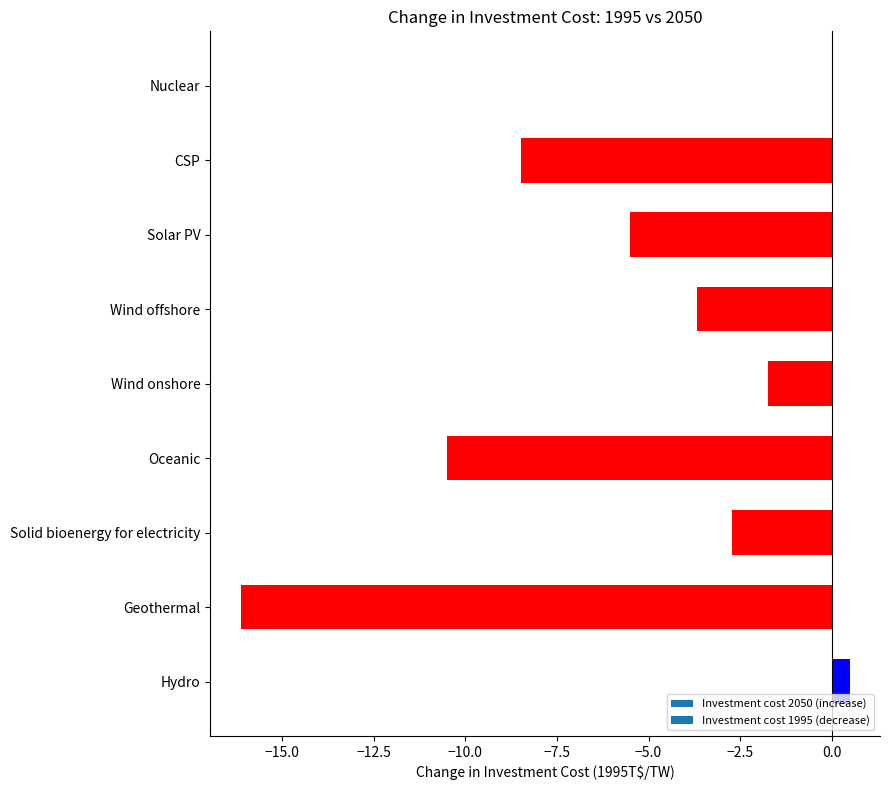

Read the value at Wind offshore.

-3.7